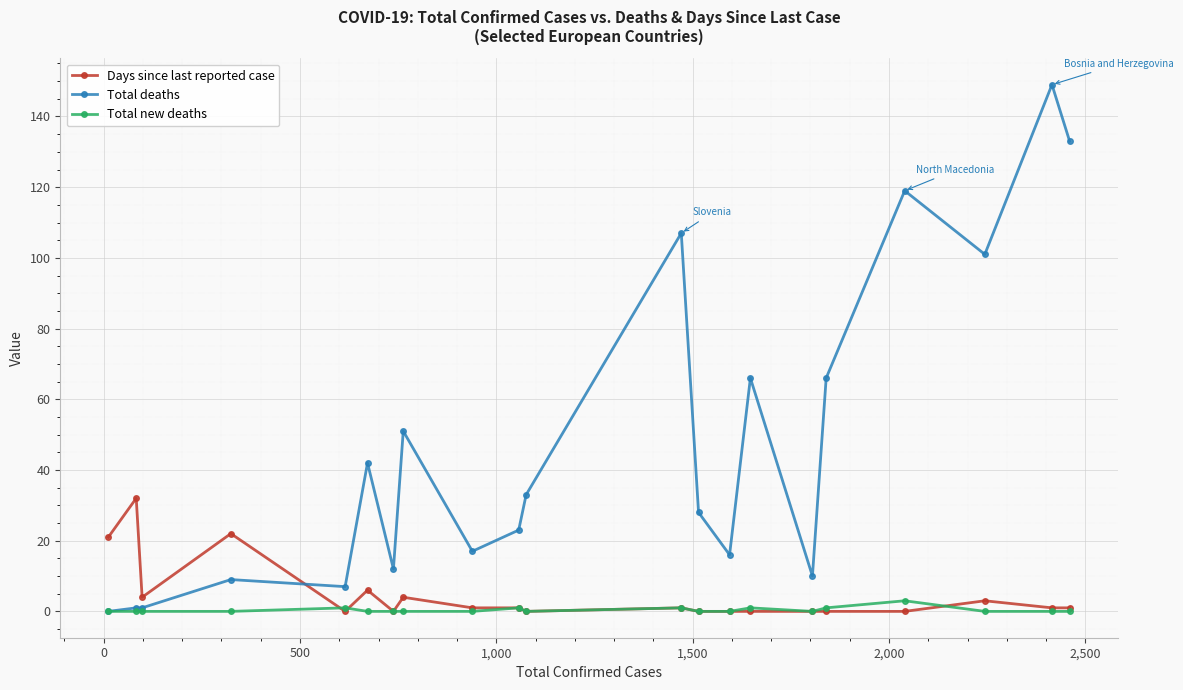

What is the maximum value shown in the chart?

149